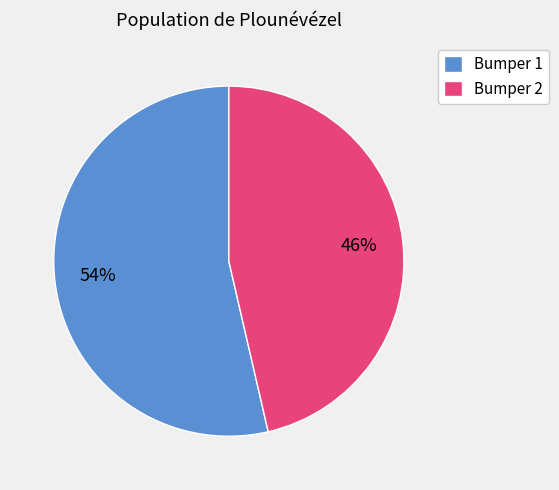

To the nearest percent, what portion does Bumper 2 represent?

46%